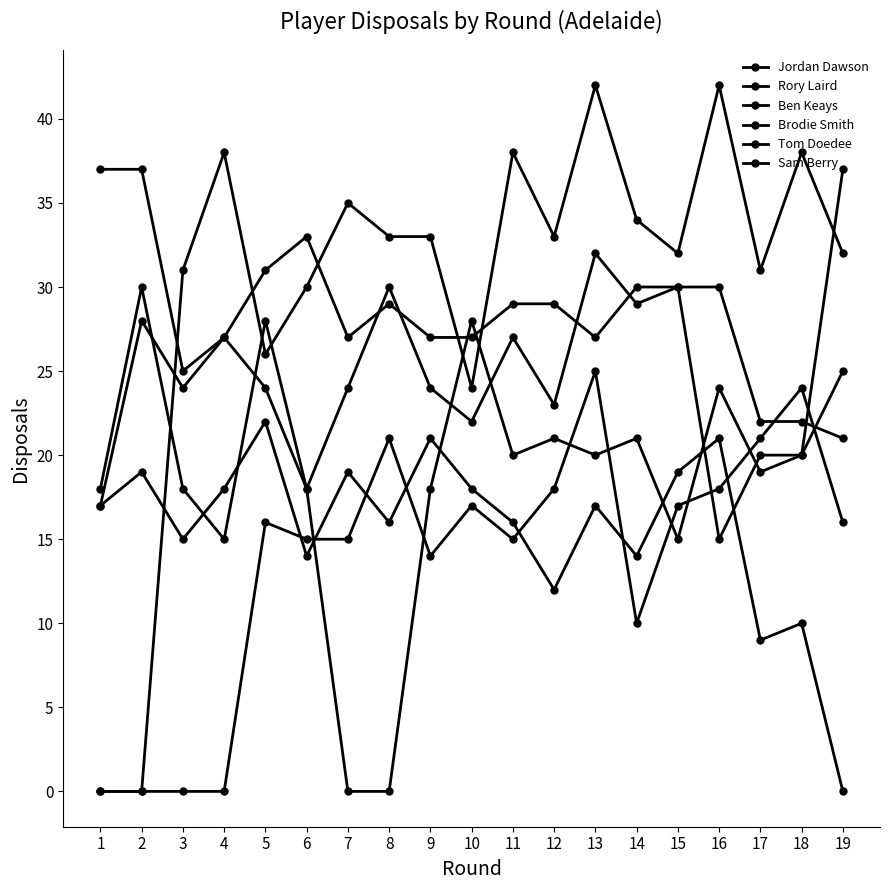

Between which two adjacent categories do Brodie Smith and Sam Berry first intersect?

6 and 7